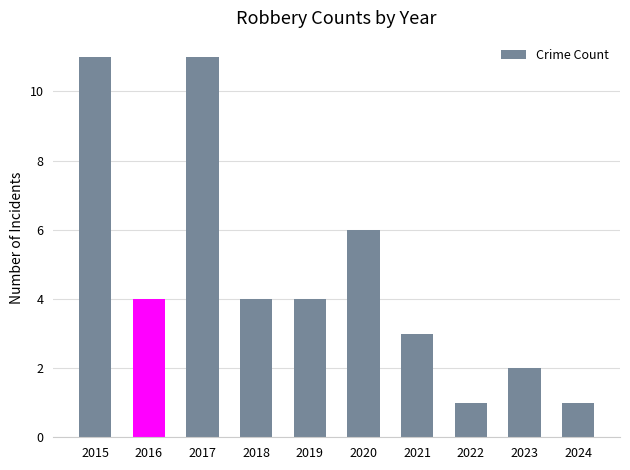

What is the value of the 9th bar from the left?

2